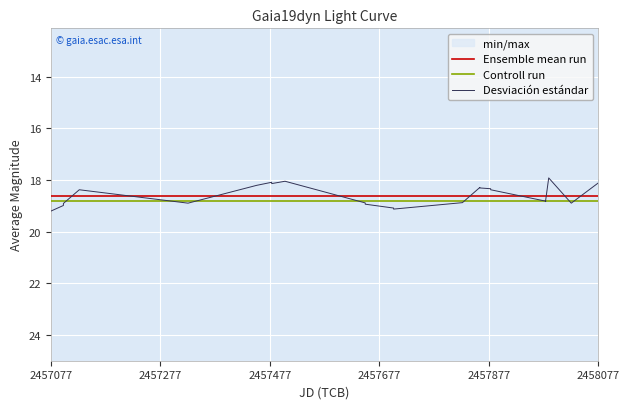

Does the chart display data point markers on the line(s)?

No